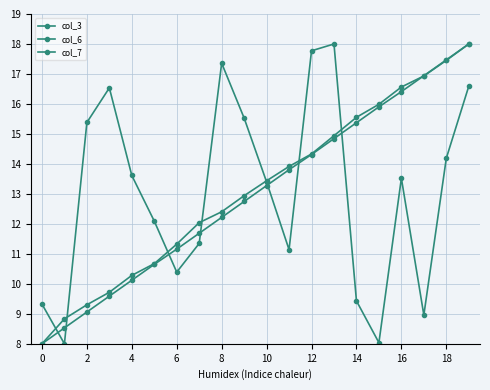

How many distinct data groups are displayed?

3